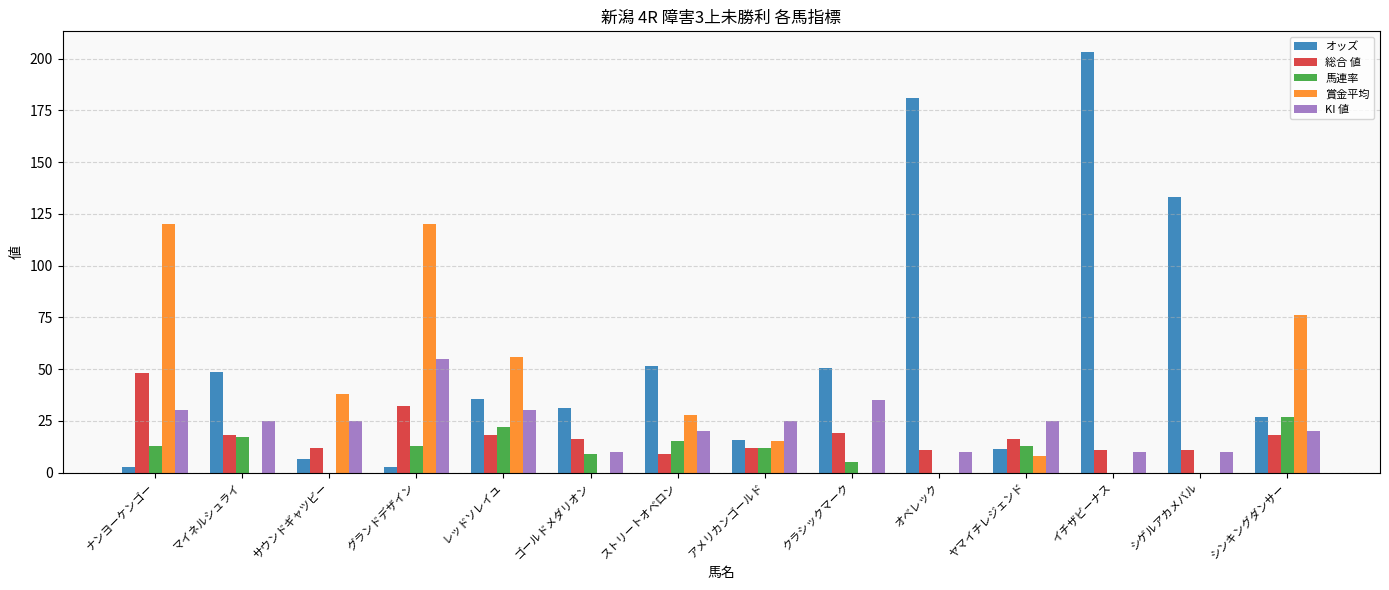

What is the total value across all series at ストリートオベロン?

123.3